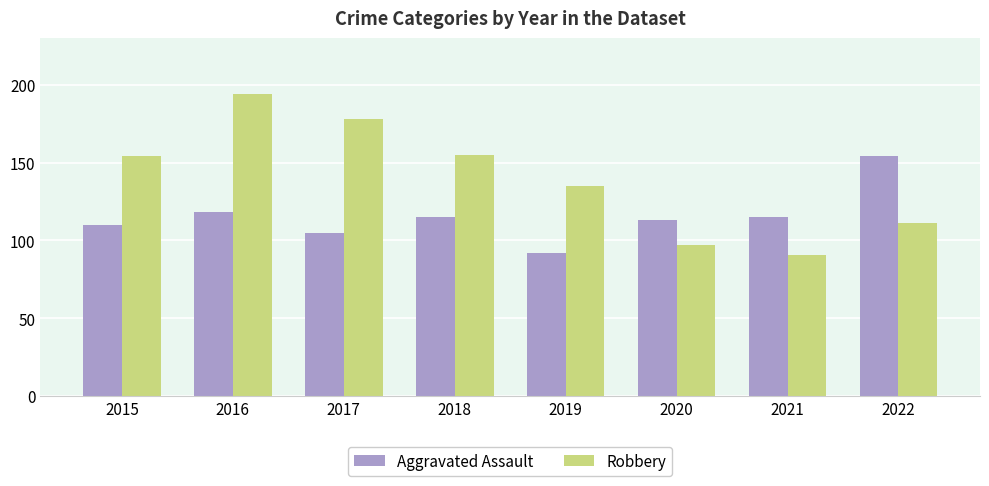

Where is Aggravated Assault nearest to the value 123?

2016